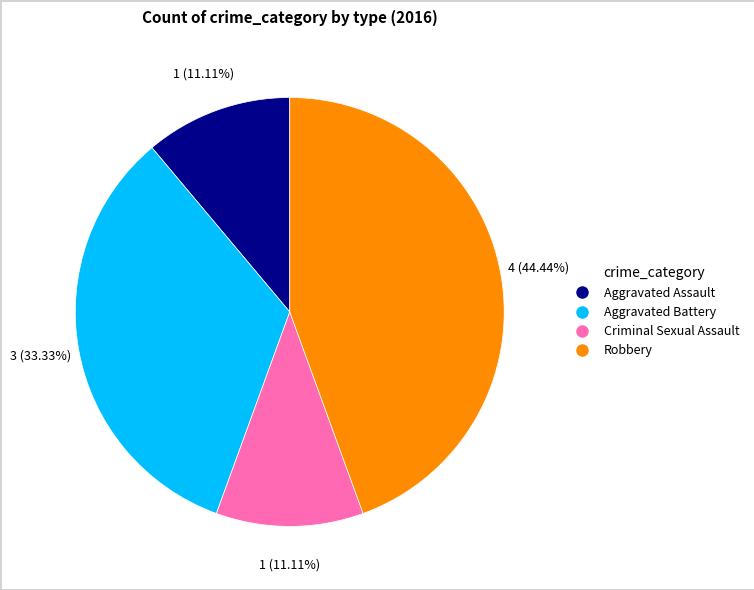

What percentage is NOT represented by Robbery?

55.6%